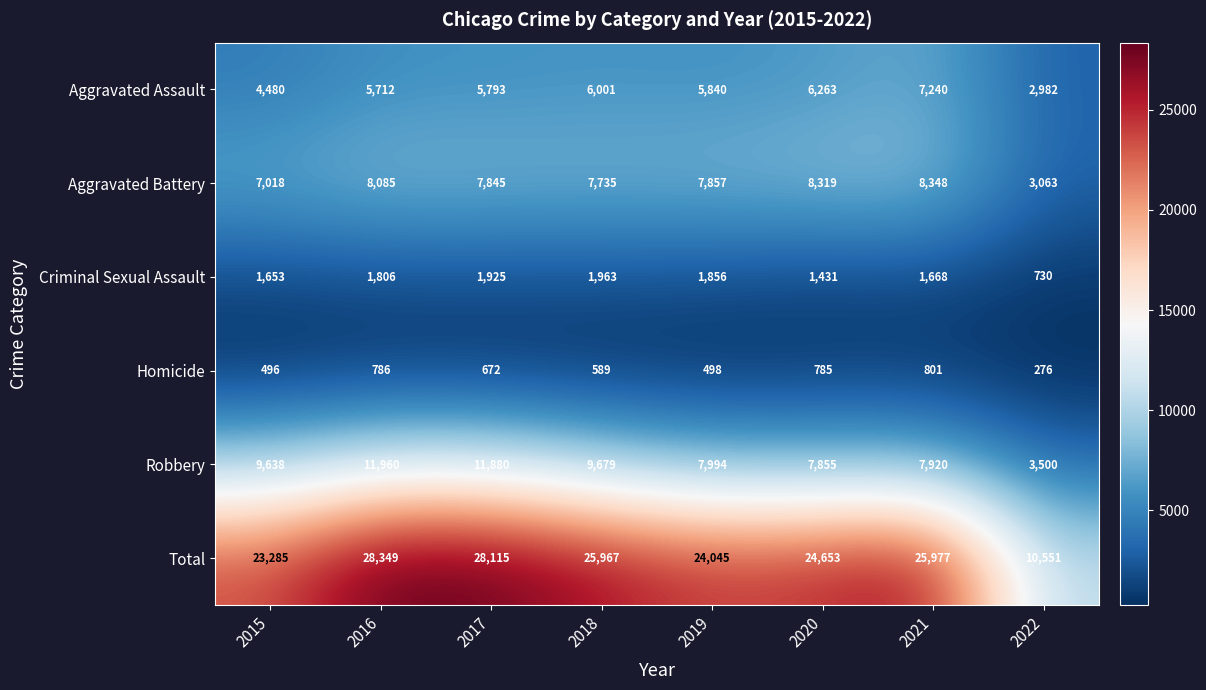

Which series changed the most between 2020 and 2022?

Total